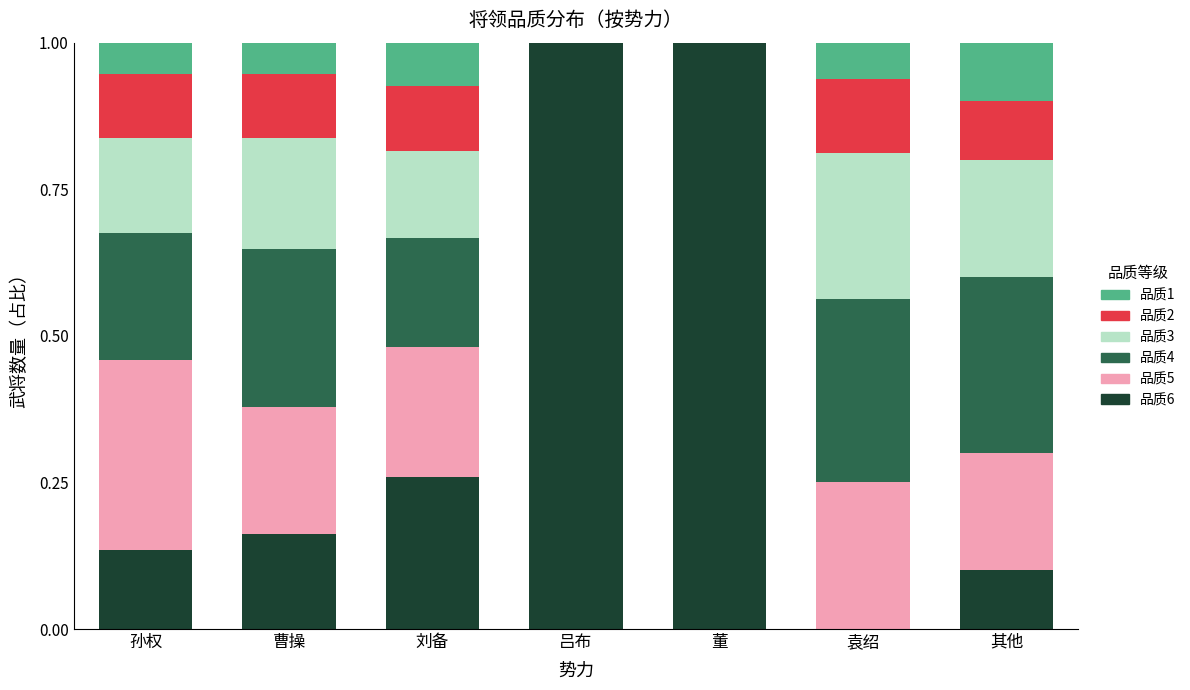

What is the total value across all series at 董?

1.0